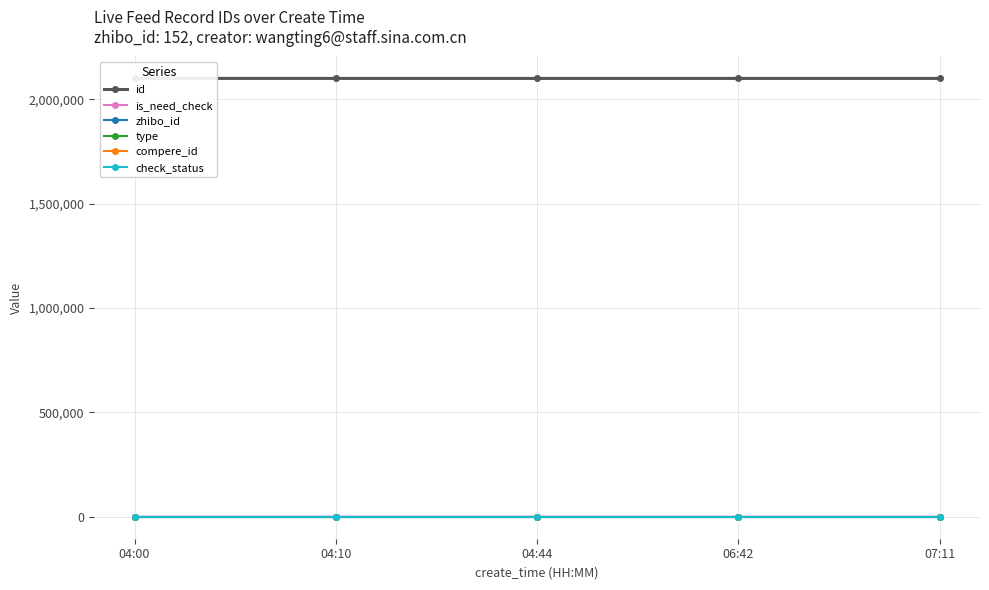

At which category does the chart reach its peak across all series?

04:00